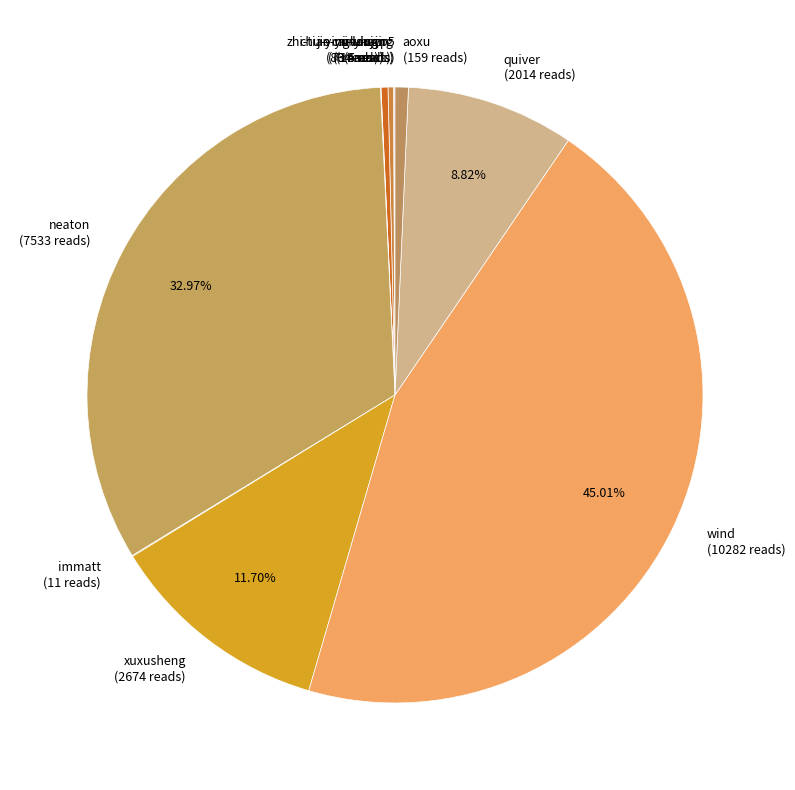

Is it true that quiver is 9% of the pie?

True